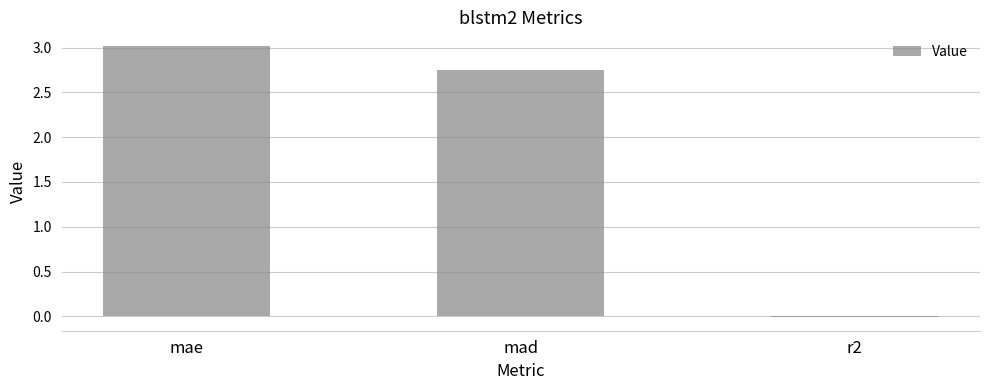

What is the difference between the values at mad and r2?

2.8